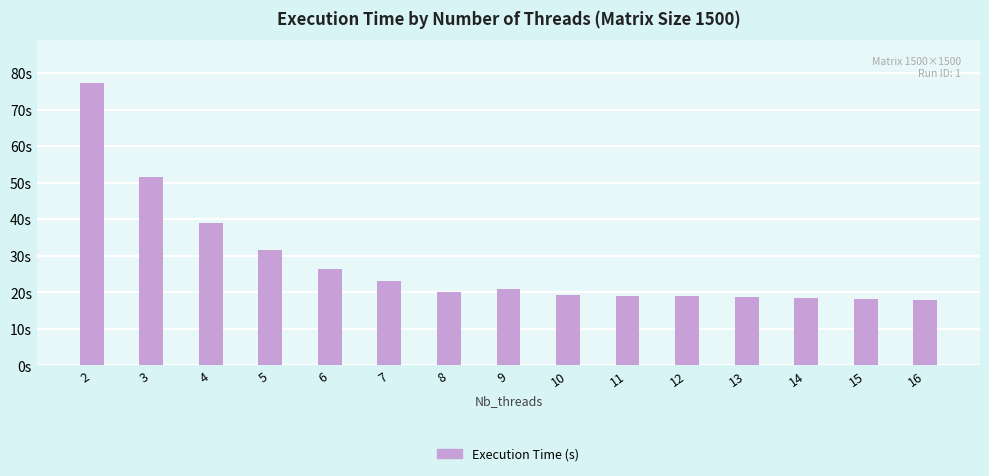

At which label is the value closest to 47?

3